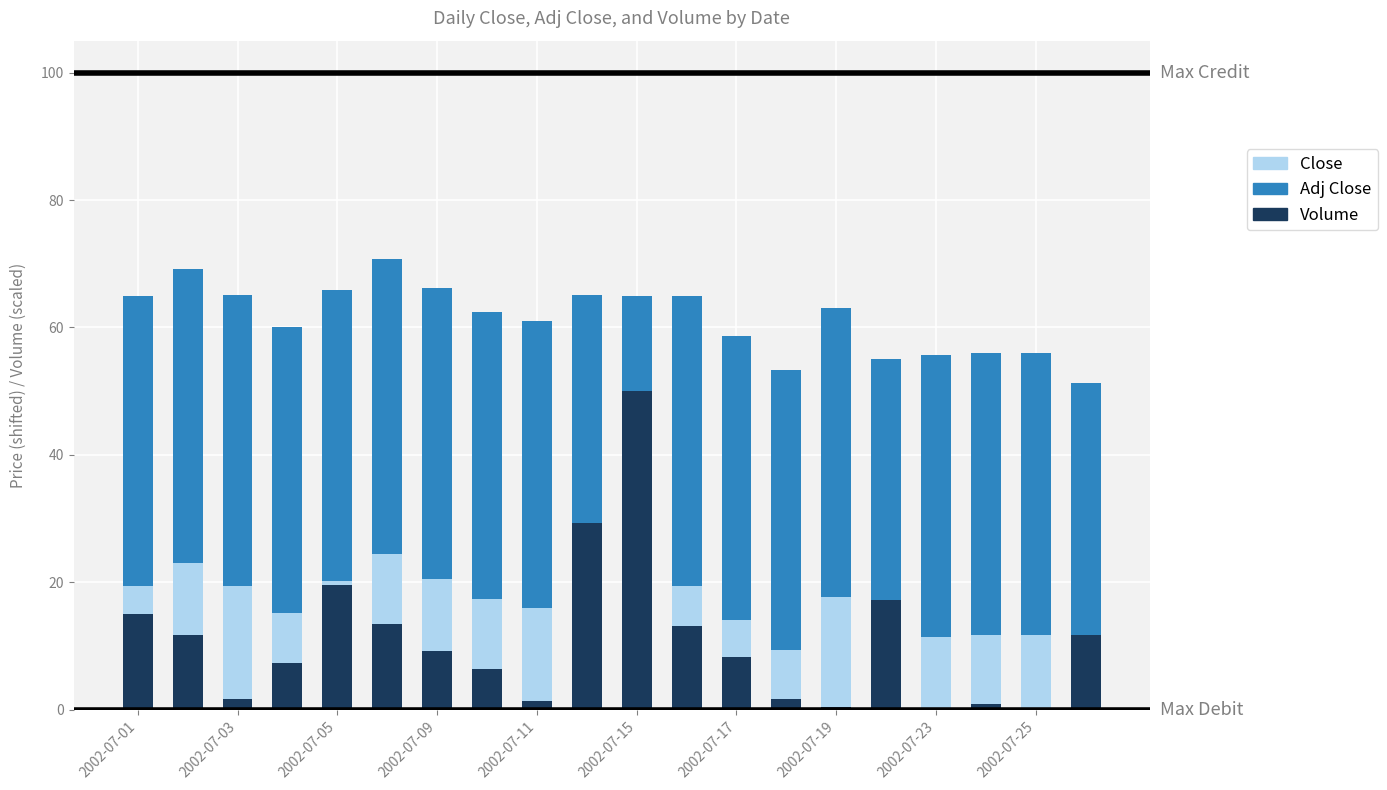

List the series in order of their peak value, lowest first.

Close, Adj Close, Volume